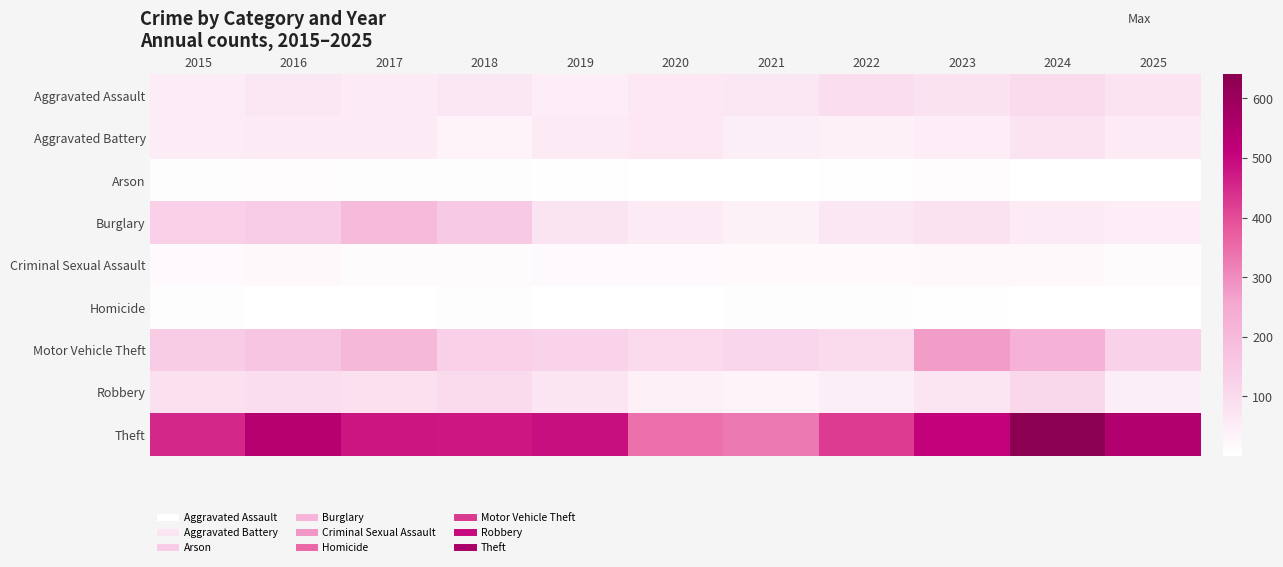

At which category is the sum across all series the highest?

2024